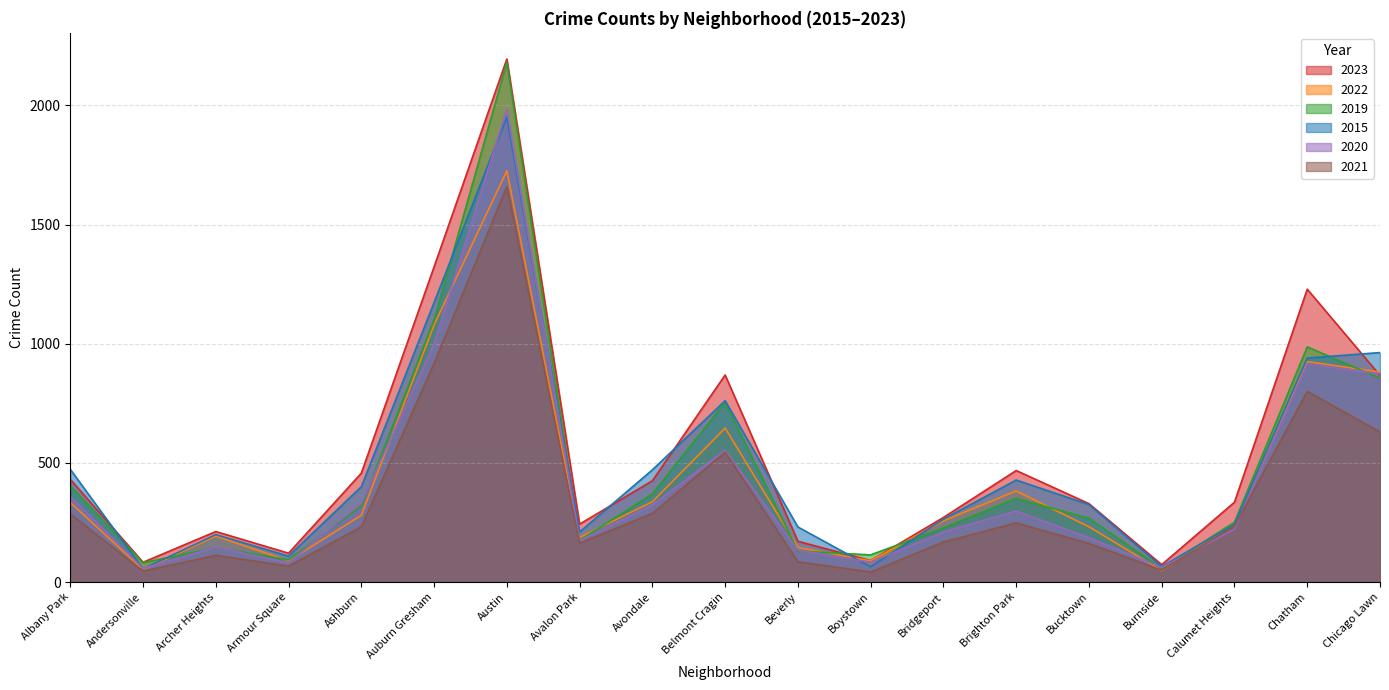

The 2023 series shows 271 at Bridgeport. True or false?

True